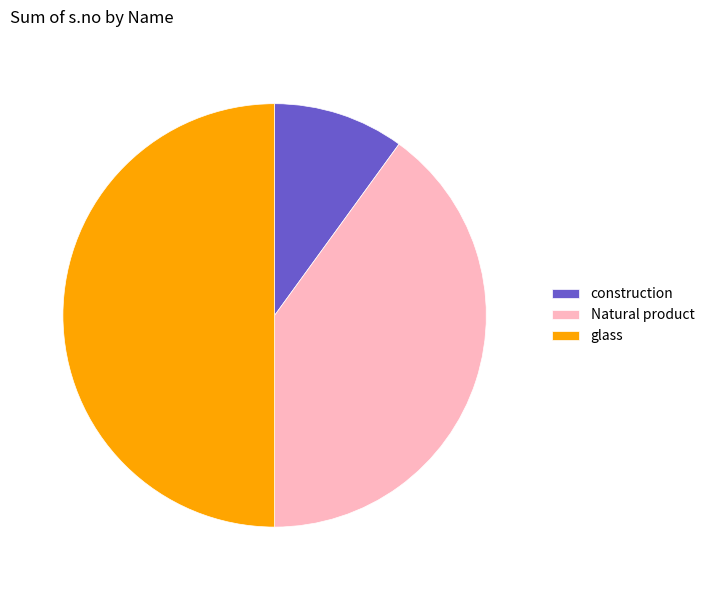

True or false: construction accounts for 10% of the total.

True